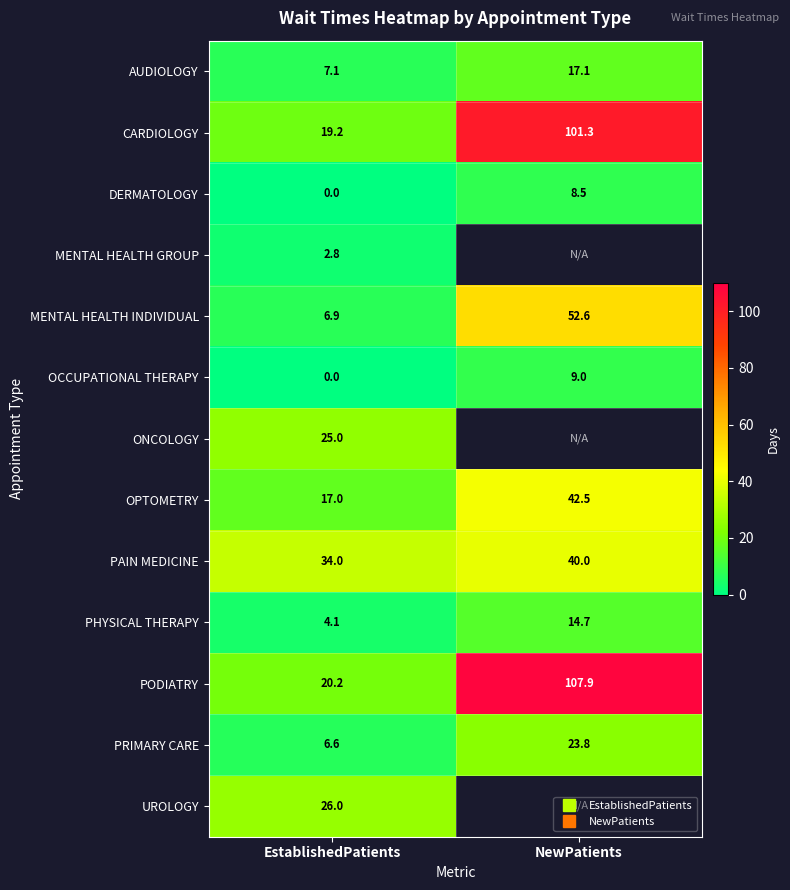

Which series changed the most between EstablishedPatients and NewPatients?

PODIATRY